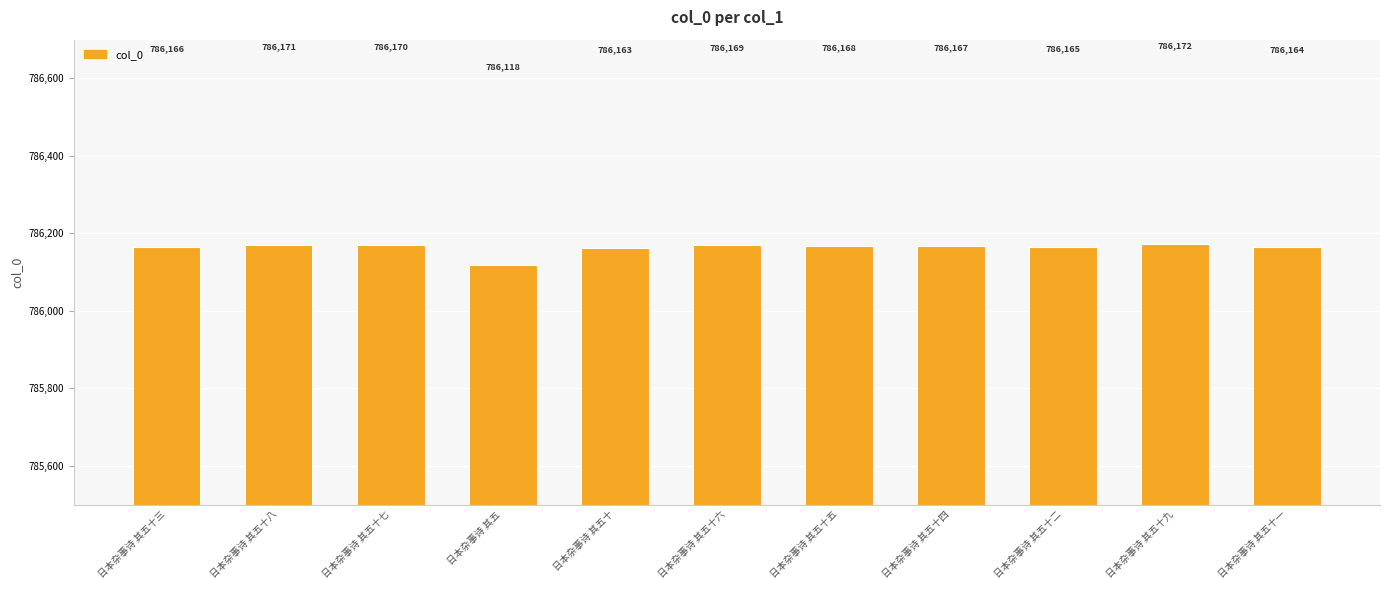

Which category has the lowest value across all series?

日本杂事诗 其五